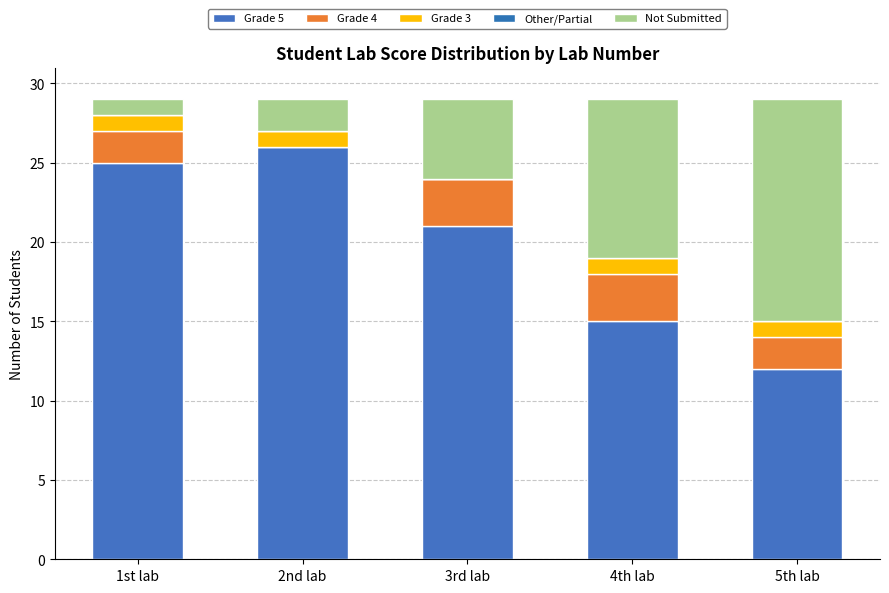

The Grade 4 series shows -2 at 2nd lab. True or false?

False